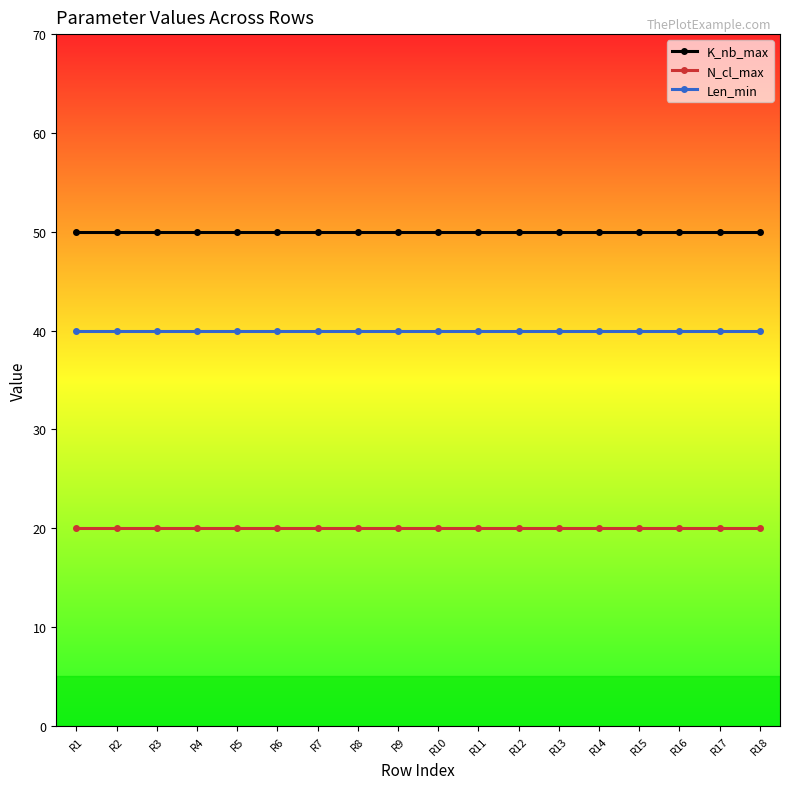

List the series in order of their overall mean, lowest first.

N_cl_max, Len_min, K_nb_max